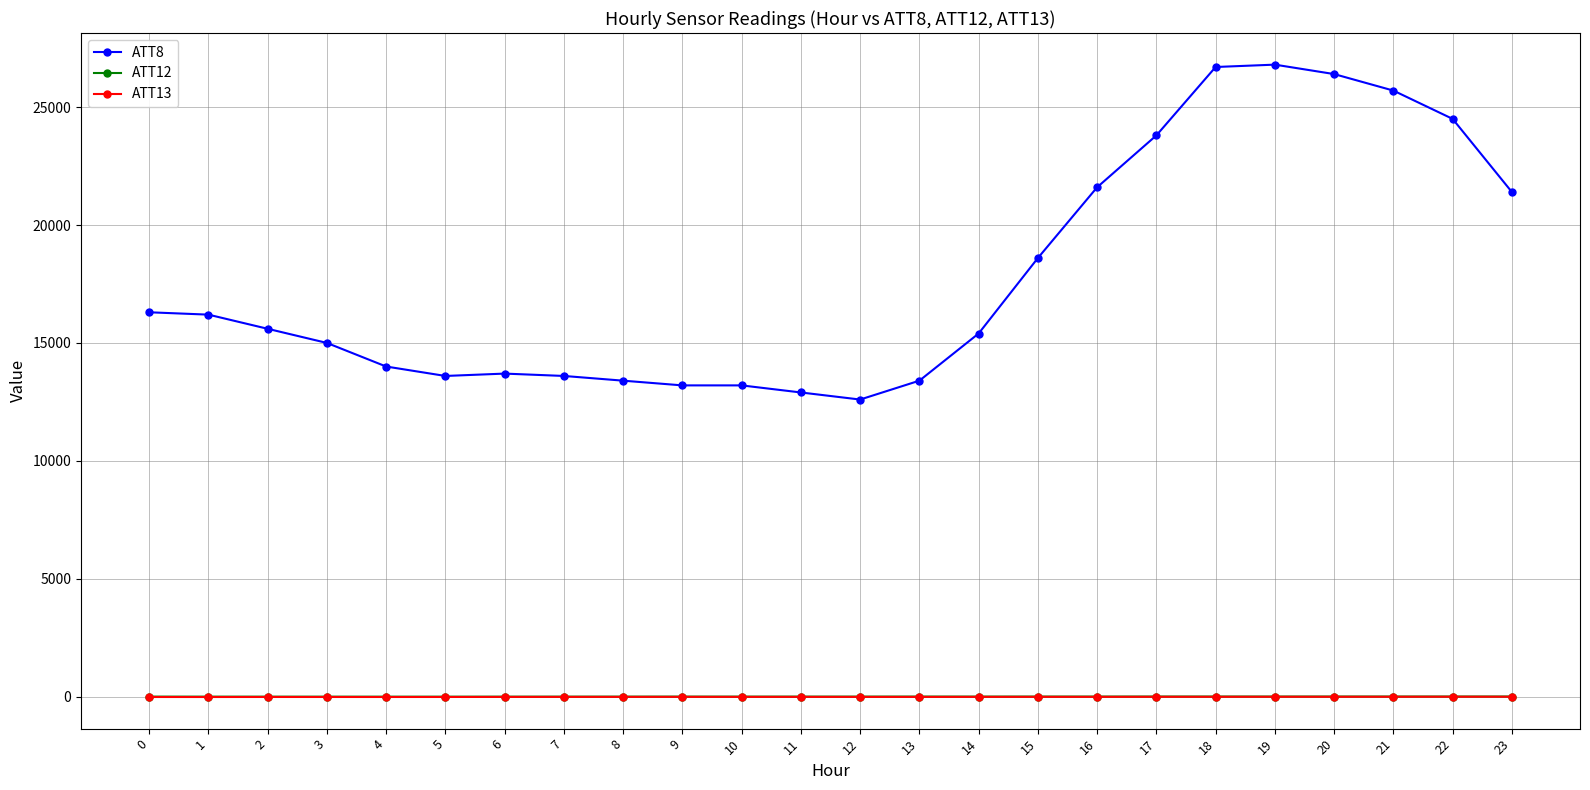

Where does the ATT12 series first go above 4?

9